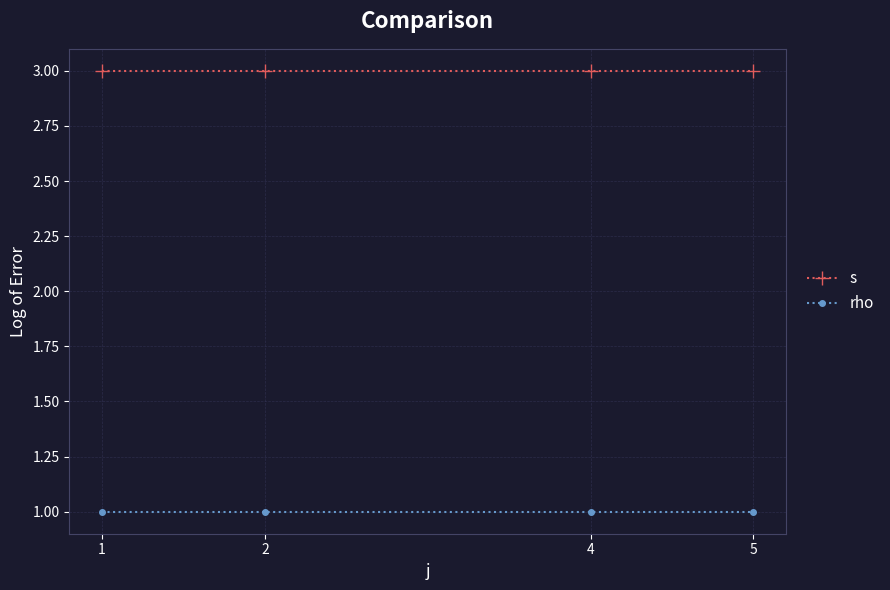

Reading right to left, extract all data points from this chart.

s: 5=3	4=3	2=3	1=3
rho: 5=1	4=1	2=1	1=1